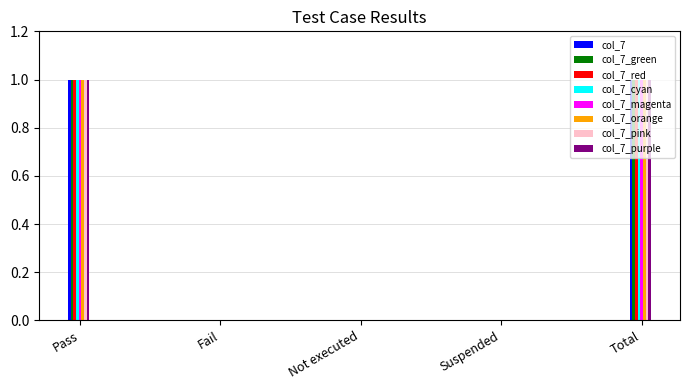

Is it true that col_7_cyan equals 1 at Pass?

True